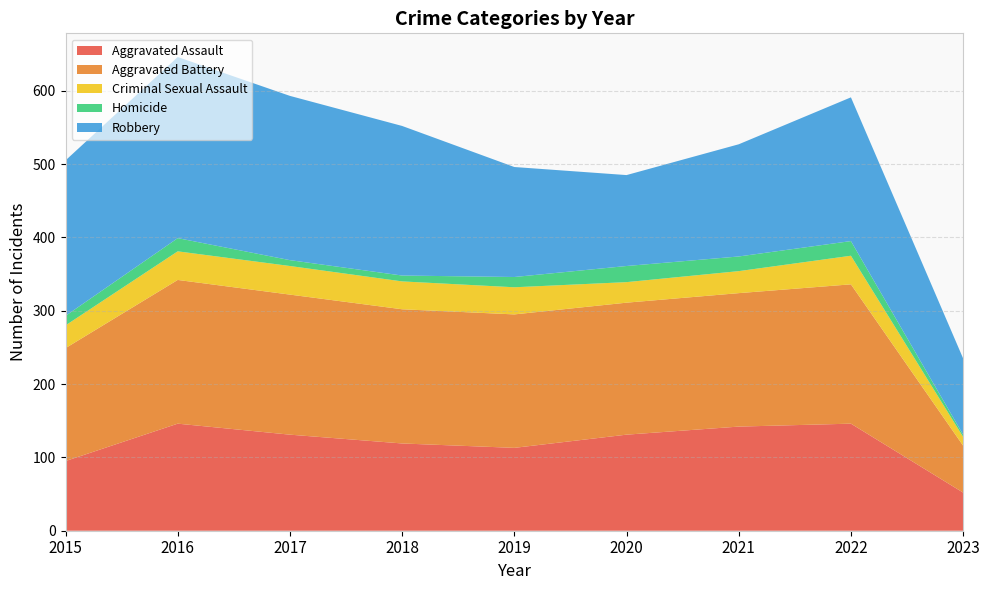

Reading right to left, extract all data points from this chart.

Aggravated Assault: 2023=52	2022=146	2021=142	2020=131	2019=113	2018=119	2017=131	2016=146	2015=95
Aggravated Battery: 2023=64	2022=190	2021=182	2020=180	2019=182	2018=183	2017=191	2016=196	2015=154
Criminal Sexual Assault: 2023=12	2022=39	2021=30	2020=28	2019=37	2018=38	2017=39	2016=39	2015=31
Homicide: 2023=3	2022=20	2021=20	2020=22	2019=14	2018=8	2017=8	2016=18	2015=13
Robbery: 2023=104	2022=196	2021=153	2020=124	2019=150	2018=204	2017=224	2016=247	2015=212